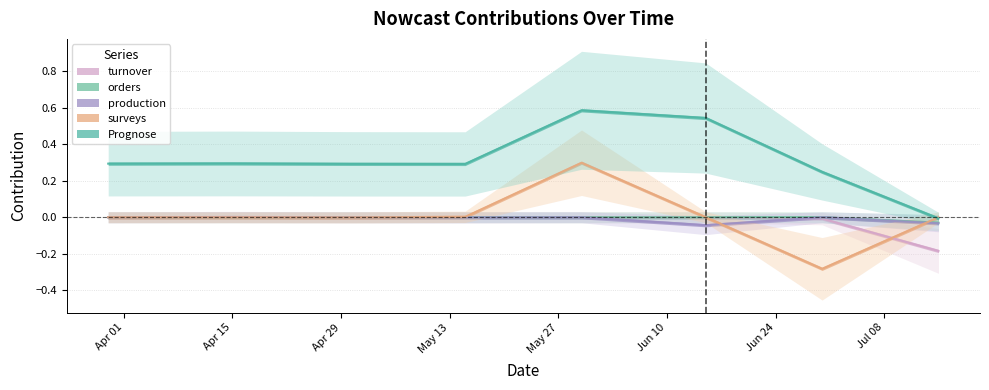

At which category does the chart reach its minimum across all series?

2025-06-30